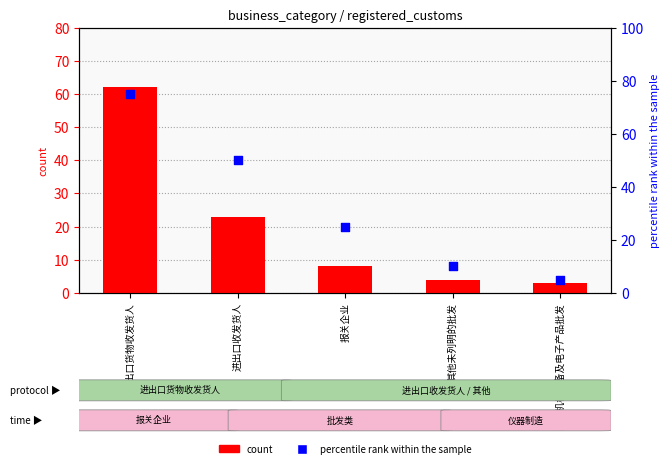

Which series has the largest total across all categories?

percentile rank within the sample